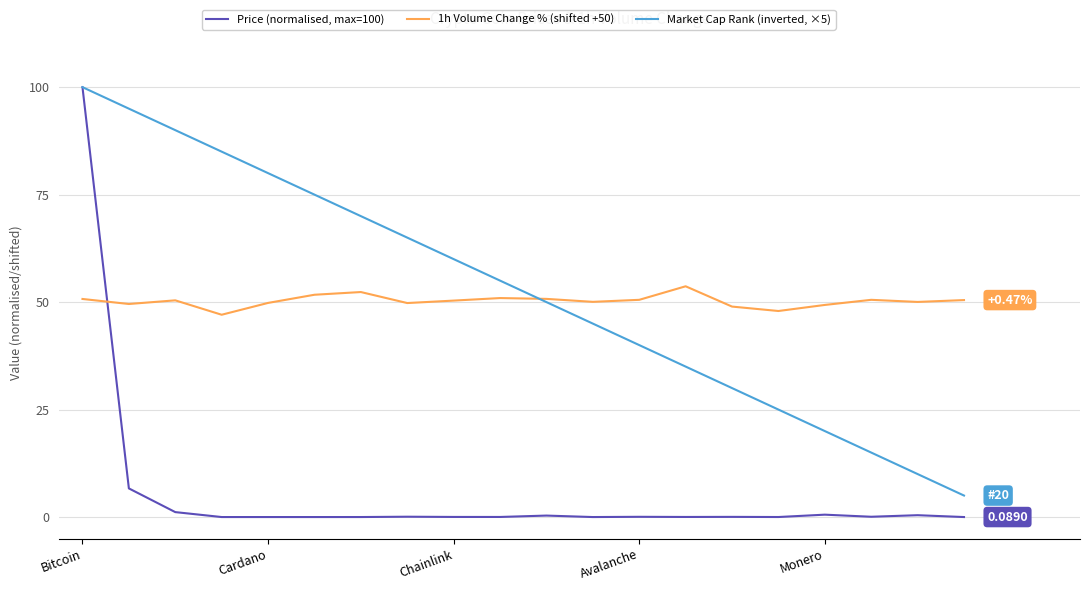

Which series has the largest range (max minus min)?

Price (normalised, max=100)